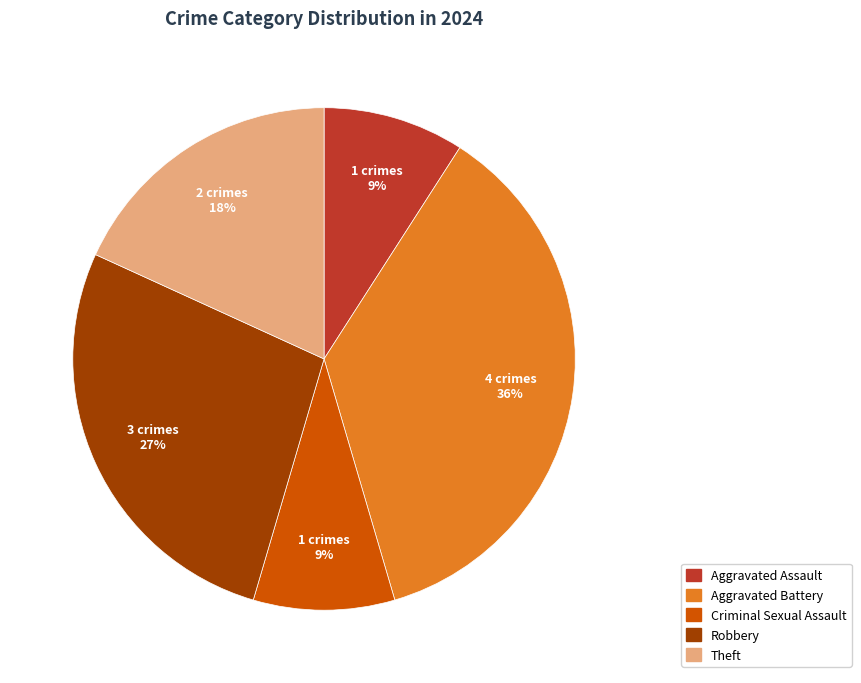

How many slices are in this pie chart?

5